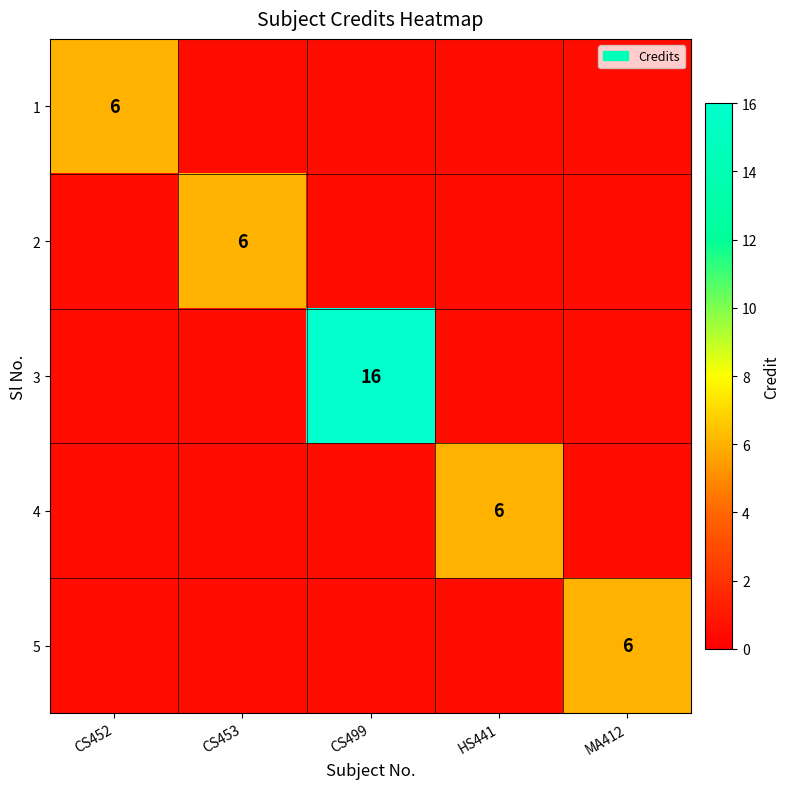

The 4 series shows 6.0 at HS441. True or false?

True